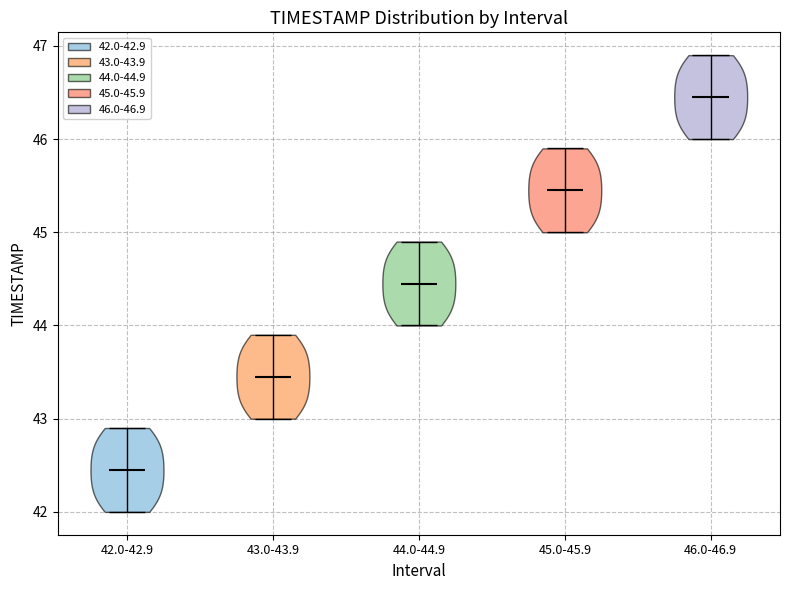

Where does the median line of the violin for 43.0-43.9 sit on the y-axis? The values are not printed on the chart, so give them approximately, as read against the axis.

43.5